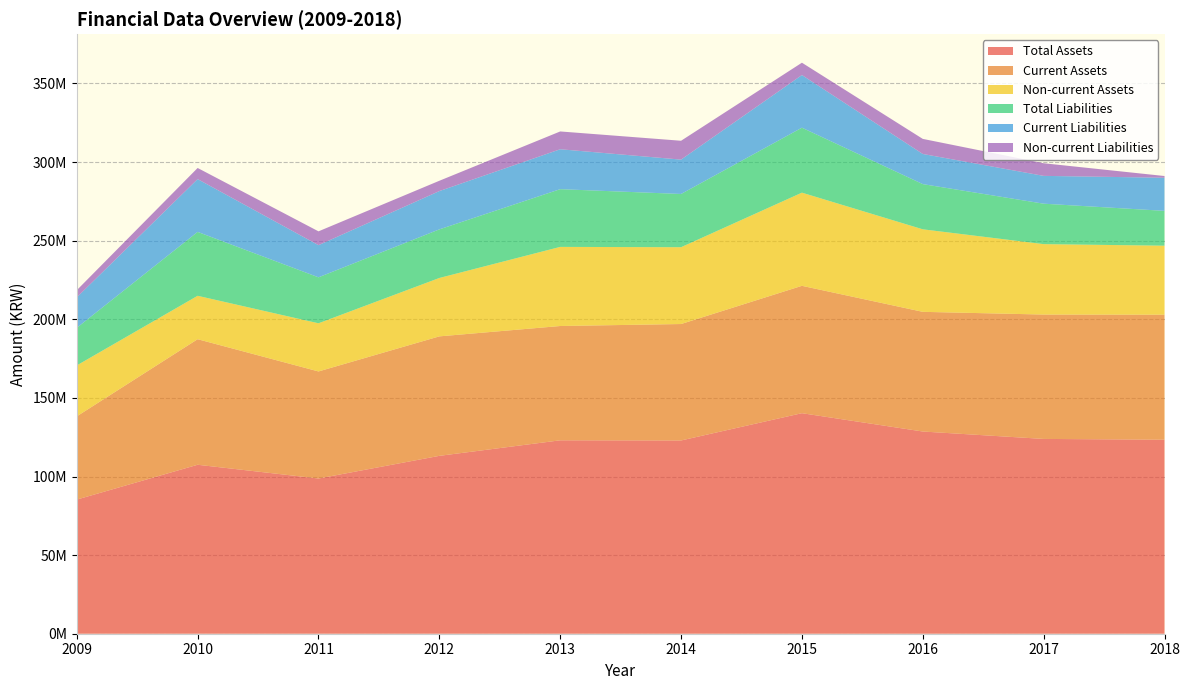

Reading left to right, transcribe all the data shown in this chart.

Total Assets: 85321200	107470577	98728199	113139294	123024132	122924472	140271903	128615736	123903471	123405459
Current Assets: 52938185	79866095	68093870	75996822	72703459	74061710	81017390	76123676	79110268	79518744
Non-current Assets: 32383015	27604482	30634329	37142472	50320673	48862763	59254512	52492060	44793203	43886715
Total Liabilities: 23927120	40652340	29242010	30915906	36714983	33854341	41327973	28755174	25724770	22160211
Current Liabilities: 19376885	33574181	20447546	24356404	25392475	21861702	33490506	19168832	17691520	21059081
Non-current Liabilities: 4550235	7078159	8794464	6559502	11322507	11992639	7837467	9586342	8033250	1101130